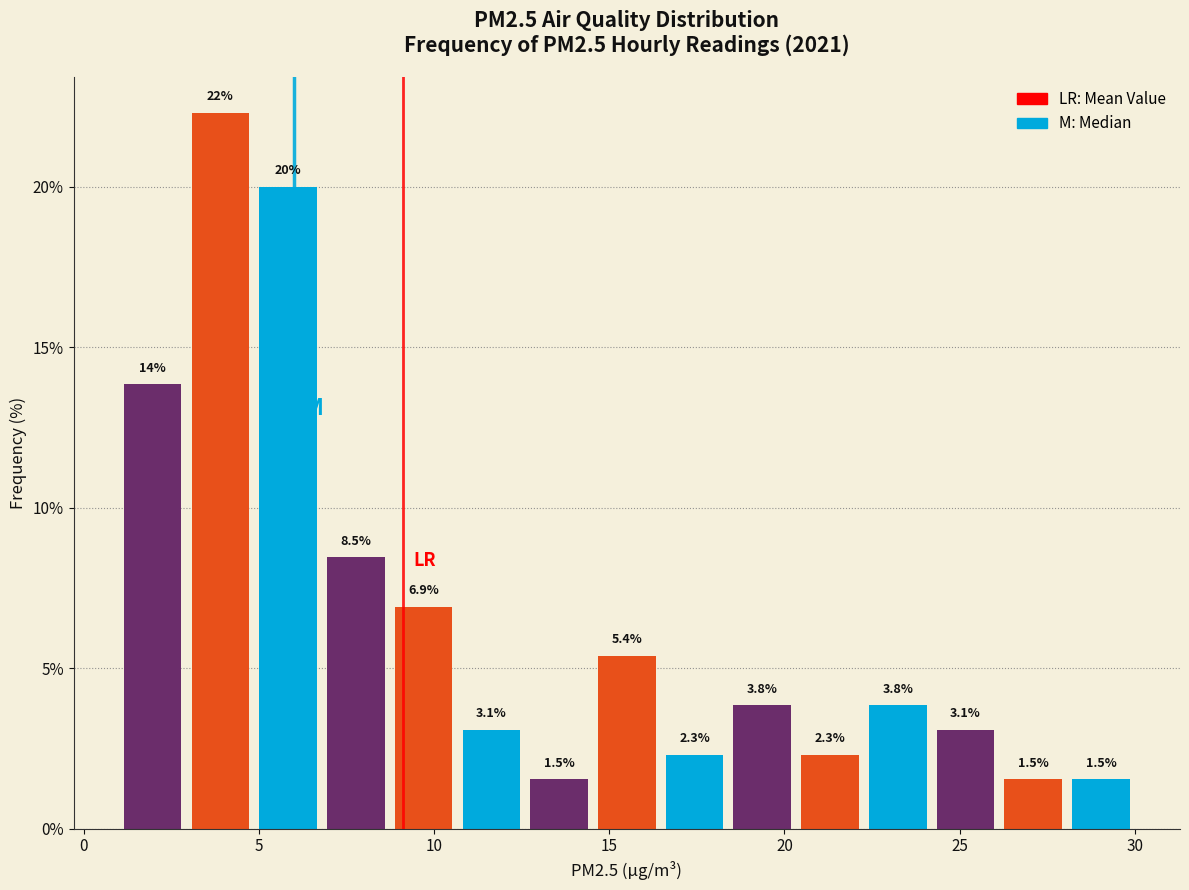

Around what value on the x-axis is the tallest bar? Give the approximate position of its centre, as read against the axis.

4.0